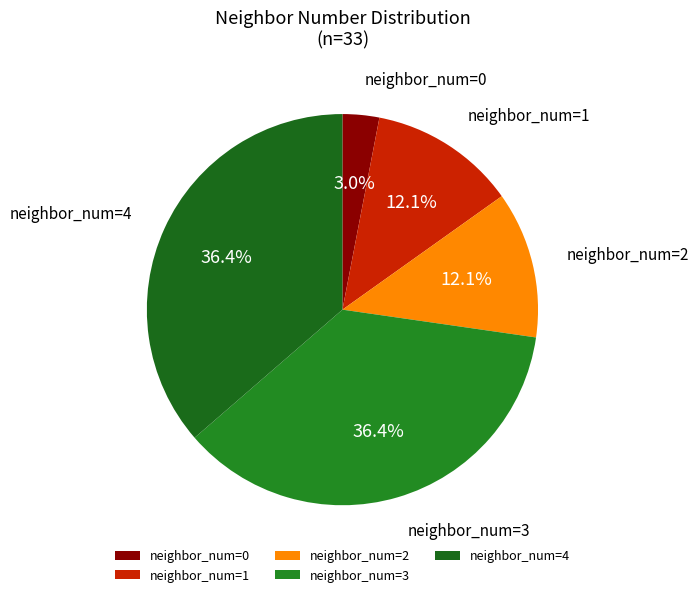

Between neighbor_num=1 and neighbor_num=4, which is larger?

neighbor_num=4